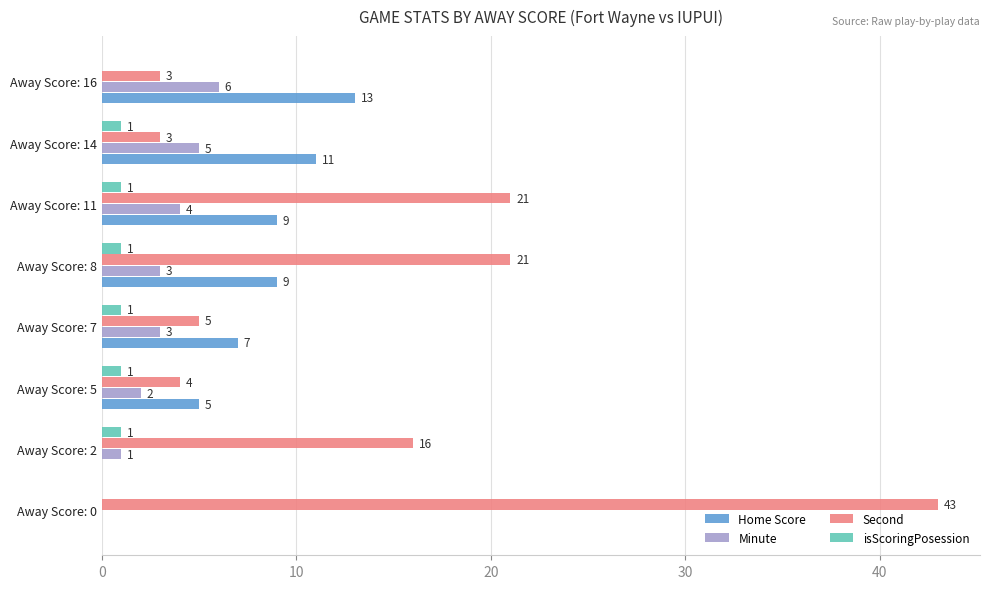

Which series has the largest range (max minus min)?

Second